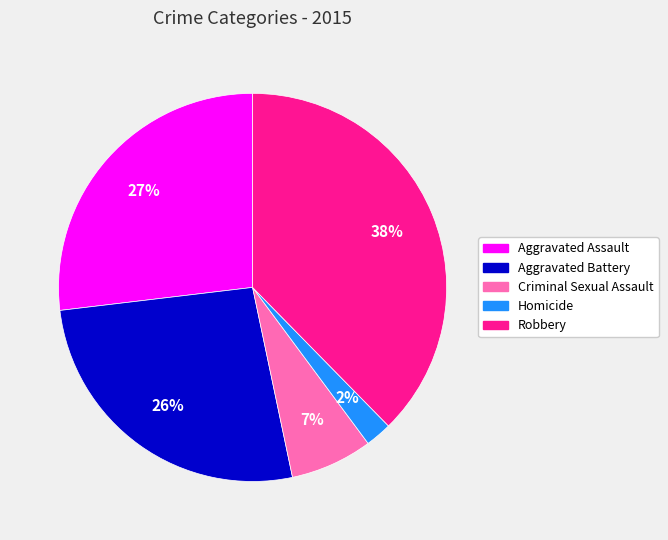

Is it true that Robbery is 38% of the pie?

True